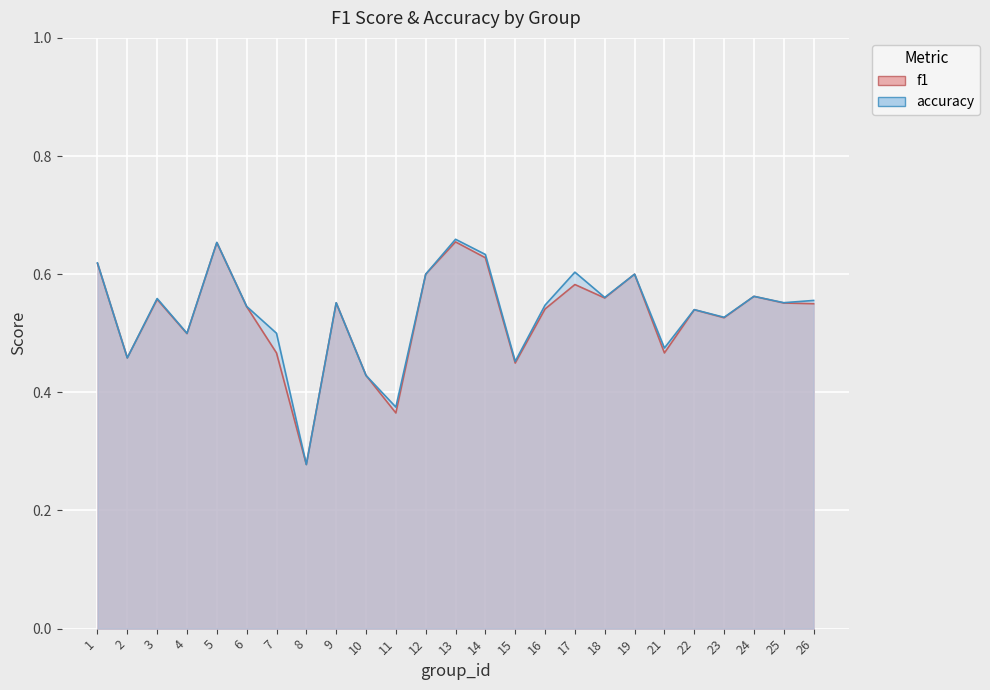

True or false: accuracy and f1 intersect in this chart.

False